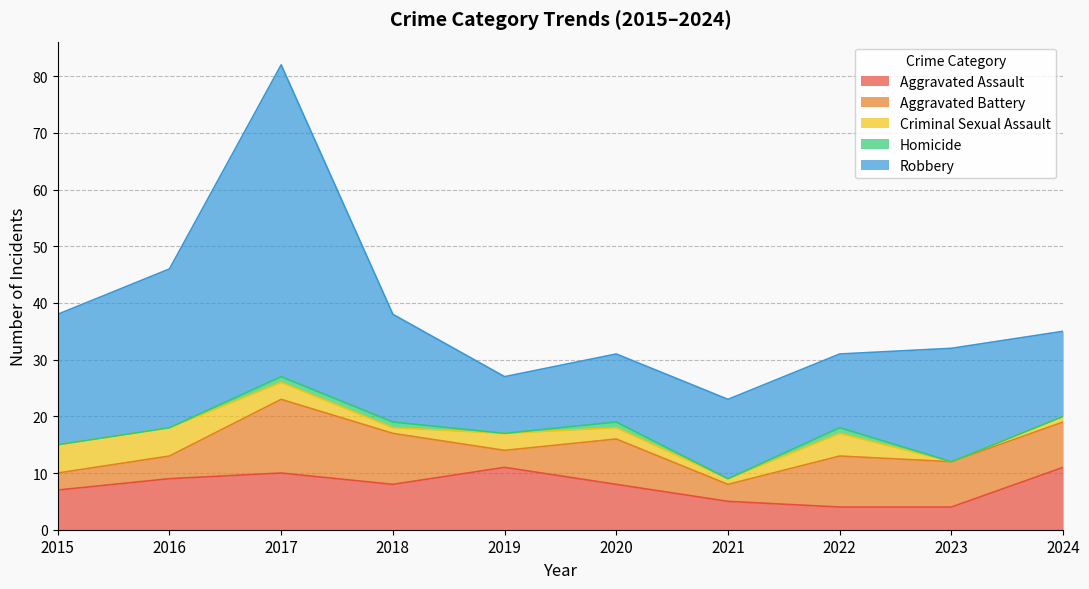

What is the value of the Aggravated Battery point at the 5th from the left?

3